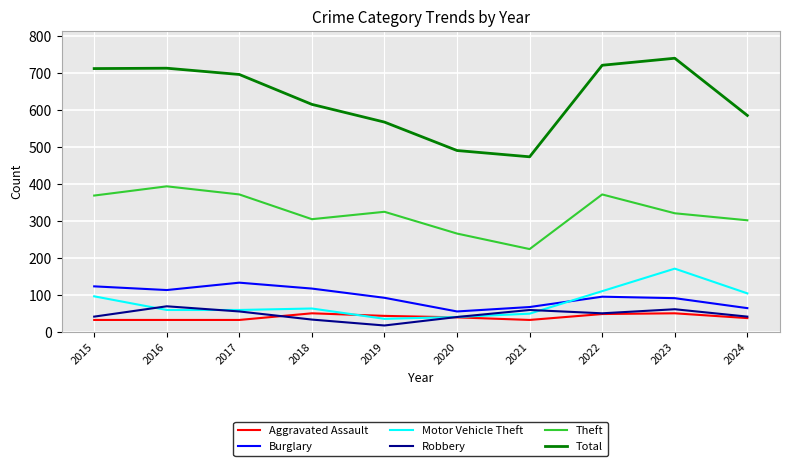

True or false: Motor Vehicle Theft and Total cross at least once.

False